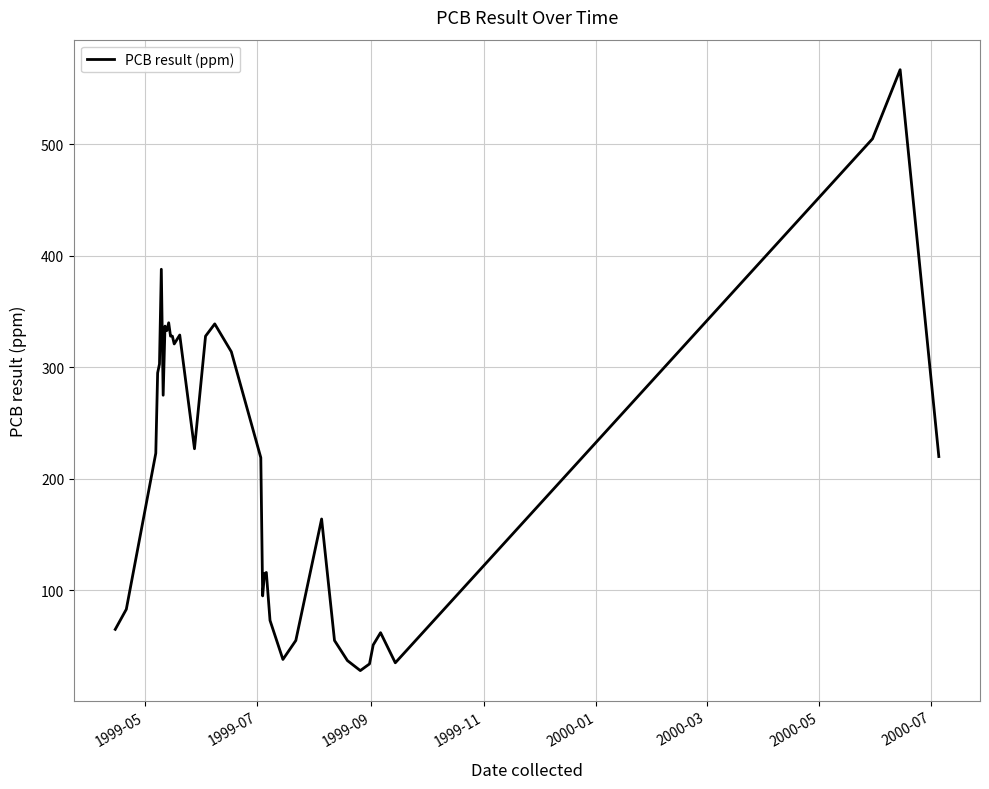

What is the maximum value shown in the chart?

567